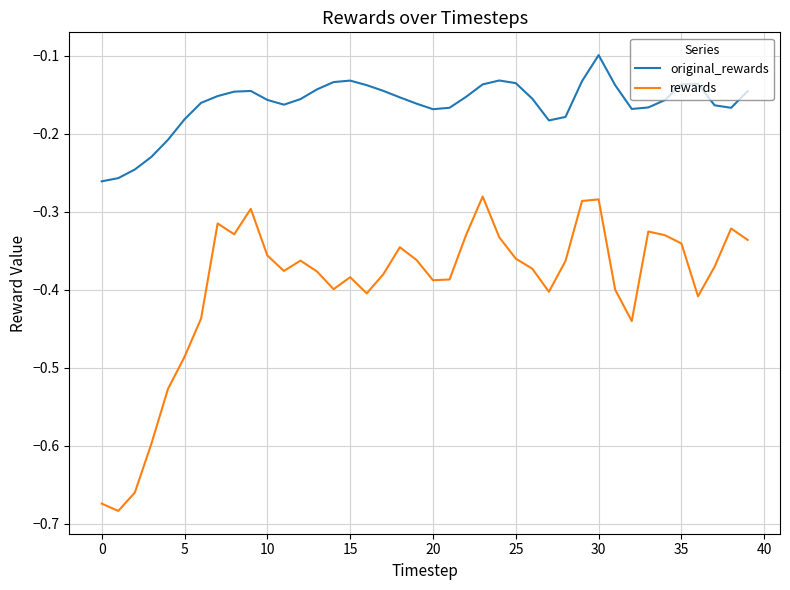

Which series has the widest spread of values?

rewards